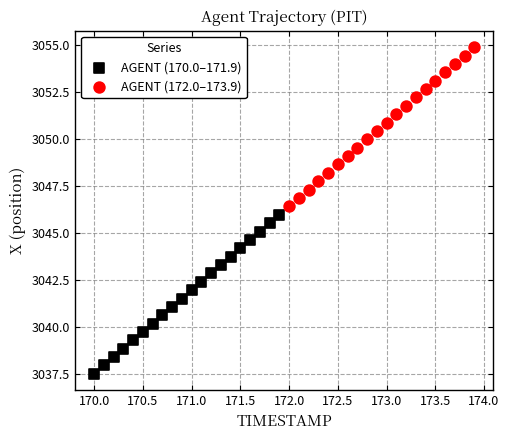

Which series contains the lowest Y value?

AGENT (170.0–171.9)